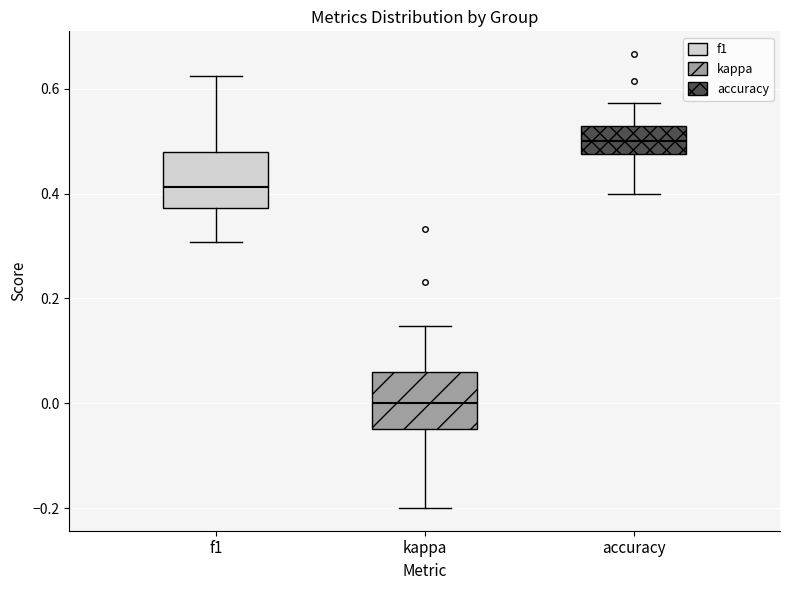

Where does the upper whisker of the box for accuracy end on the y-axis? The values are not printed on the chart, so give them approximately, as read against the axis.

0.58